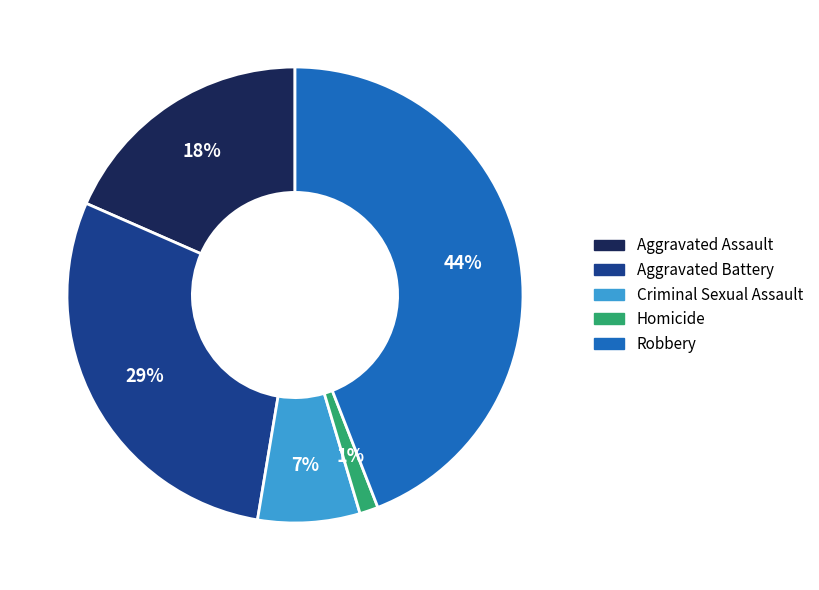

Which category has the biggest portion of the pie?

Robbery